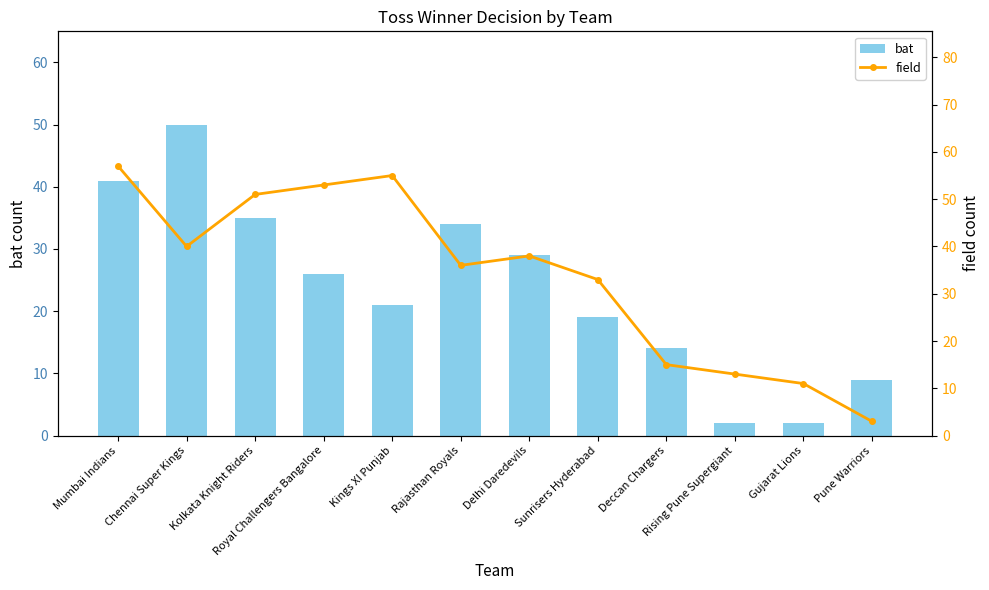

At which label does field first exceed 38?

Mumbai Indians